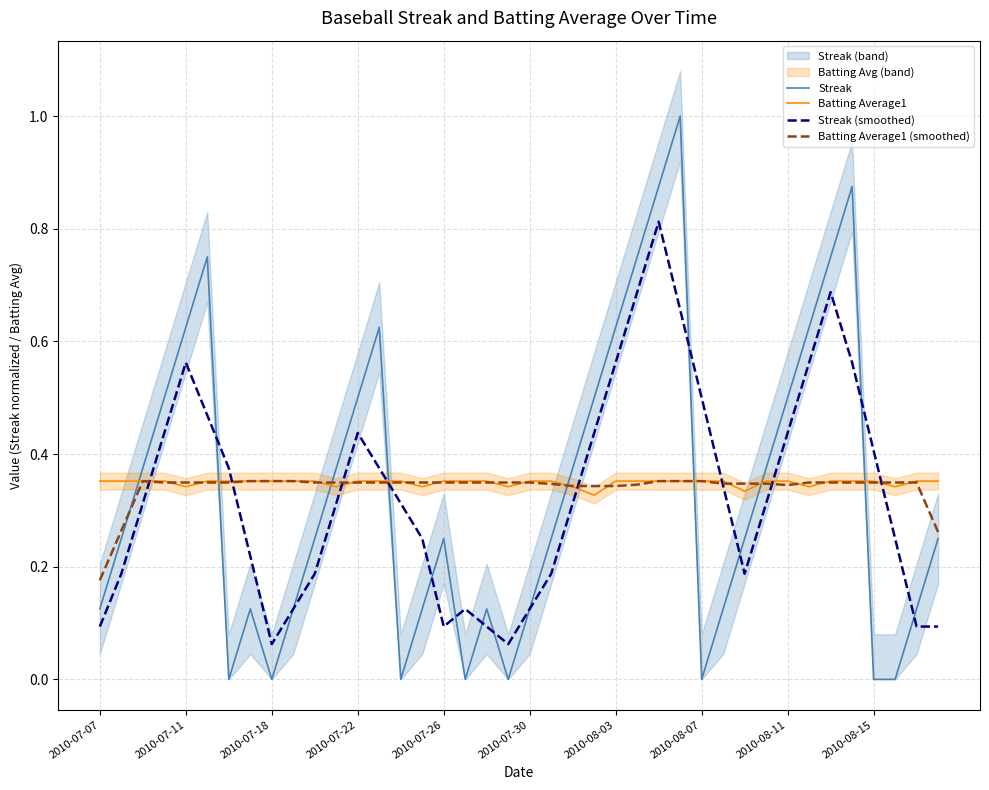

Reading right to left, extract all data points from this chart.

Streak: 0.2	0.1	0.0	0.0	0.9	0.8	0.6	0.5	0.4	0.2	0.1	0.0	1.0	0.9	0.8	0.6	0.5	0.4	0.2	0.1	0.0	0.1	0.0	0.2	0.1	0.0	0.6	0.5	0.4	0.2	0.1	0.0	0.1	0.0	0.8	0.6	0.5	0.4	0.2	0.1
Batting Average1: 0.4	0.4	0.3	0.4	0.4	0.4	0.3	0.4	0.4	0.3	0.4	0.4	0.4	0.4	0.4	0.4	0.3	0.3	0.4	0.4	0.3	0.4	0.4	0.4	0.3	0.4	0.4	0.4	0.3	0.4	0.4	0.4	0.4	0.4	0.4	0.3	0.4	0.4	0.4	0.4
Streak (smoothed): 0.1	0.1	0.2	0.4	0.6	0.7	0.6	0.4	0.3	0.2	0.3	0.5	0.7	0.8	0.7	0.6	0.4	0.3	0.2	0.1	0.1	0.1	0.1	0.1	0.2	0.3	0.4	0.4	0.3	0.2	0.1	0.1	0.2	0.4	0.5	0.6	0.4	0.3	0.2	0.1
Batting Average1 (smoothed): 0.3	0.3	0.3	0.3	0.3	0.3	0.3	0.3	0.3	0.3	0.3	0.4	0.4	0.4	0.3	0.3	0.3	0.3	0.3	0.3	0.3	0.3	0.3	0.3	0.3	0.3	0.3	0.3	0.3	0.3	0.4	0.4	0.4	0.3	0.3	0.3	0.3	0.4	0.3	0.2